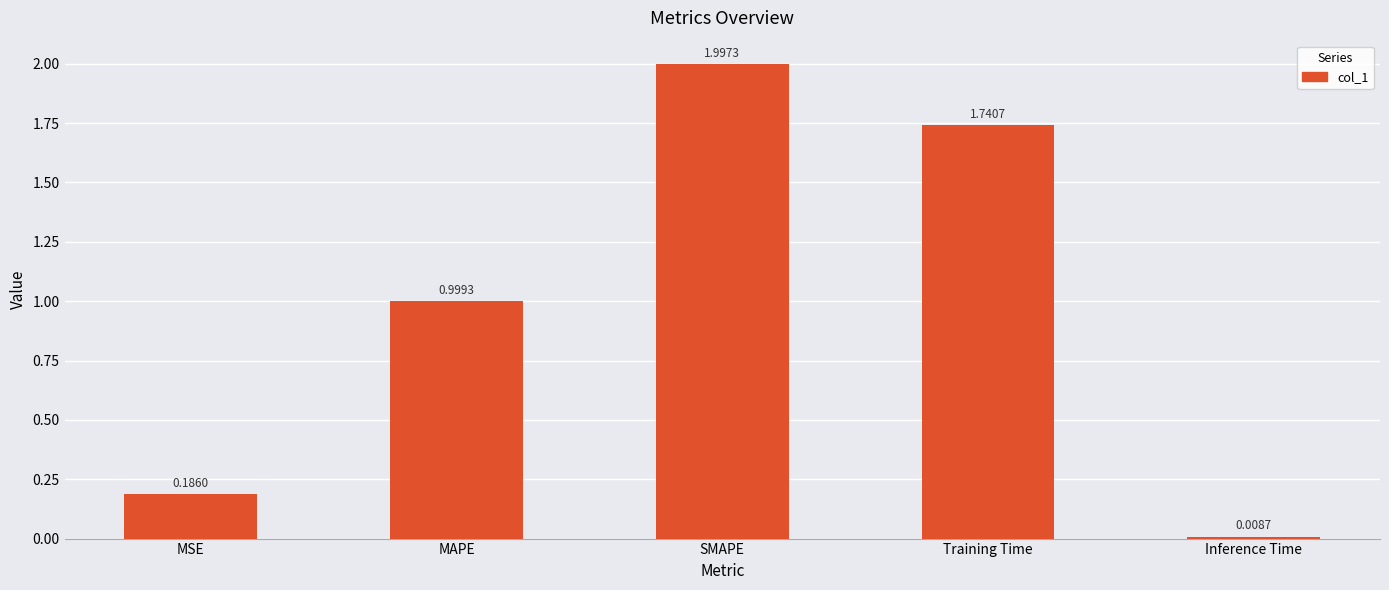

Approximately how many times larger is the value at MAPE compared to SMAPE?

0.5